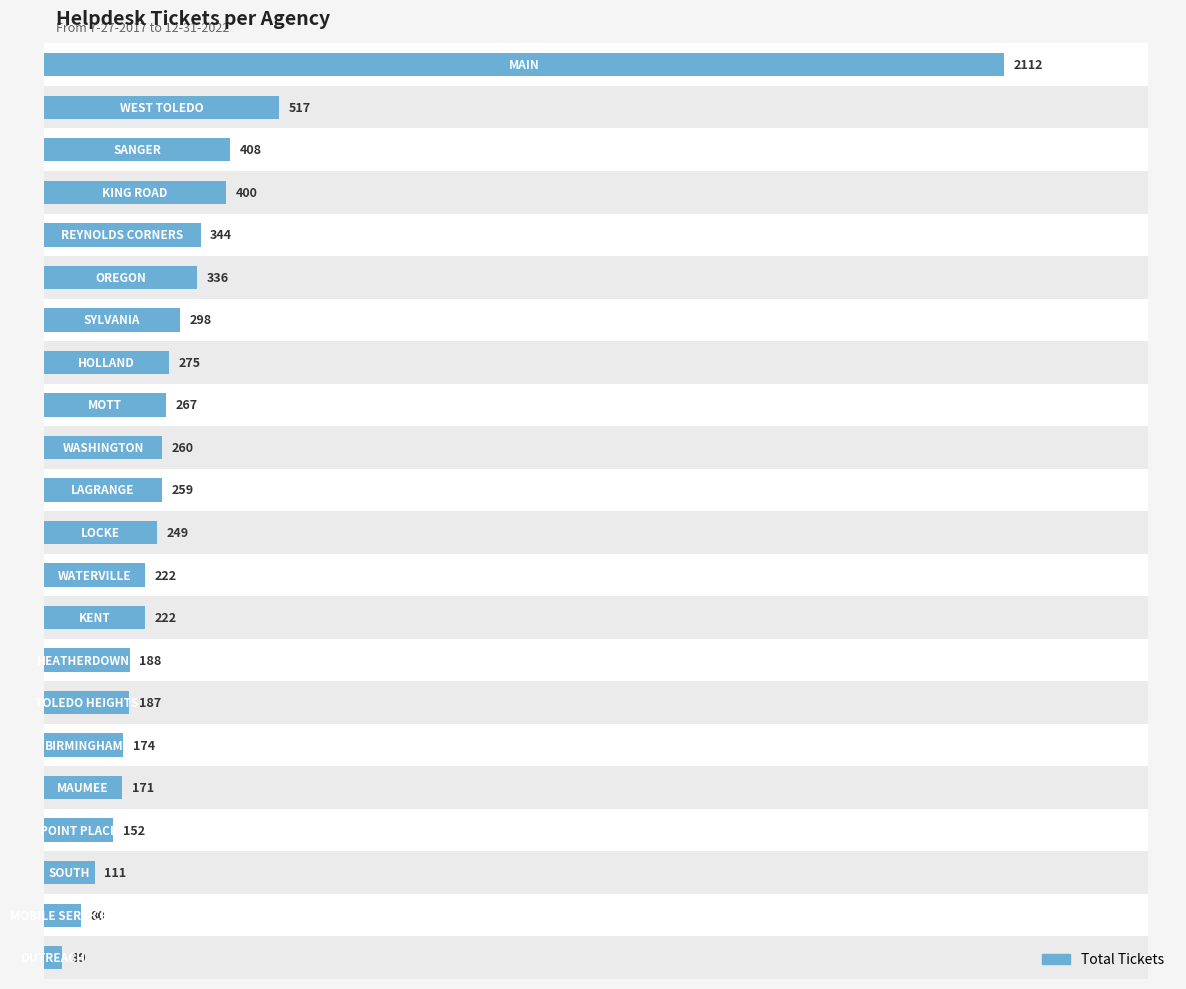

What is the difference between the maximum and minimum values?

2073